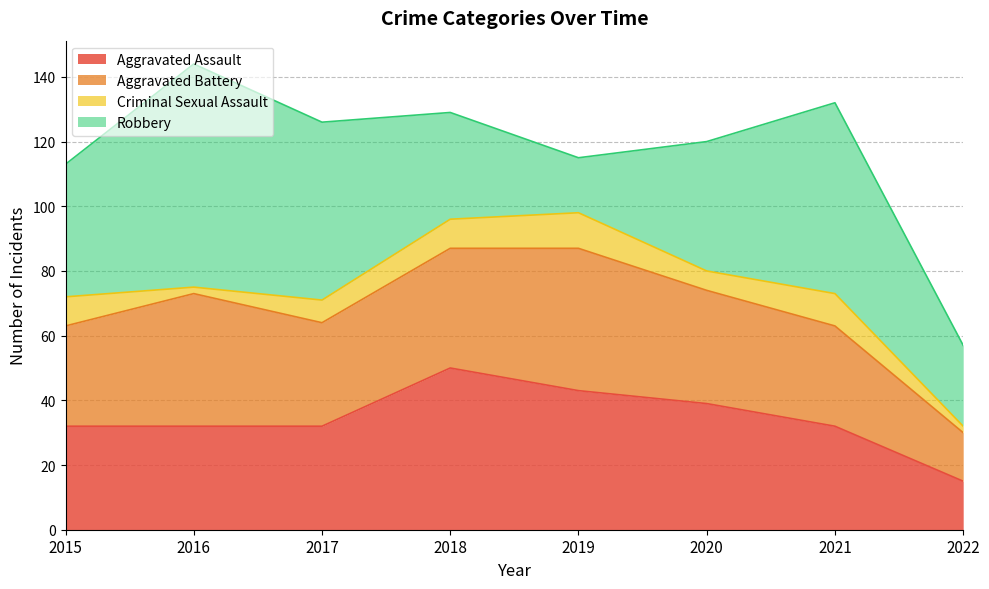

Which has a higher value, 2016 or 2020?

2020